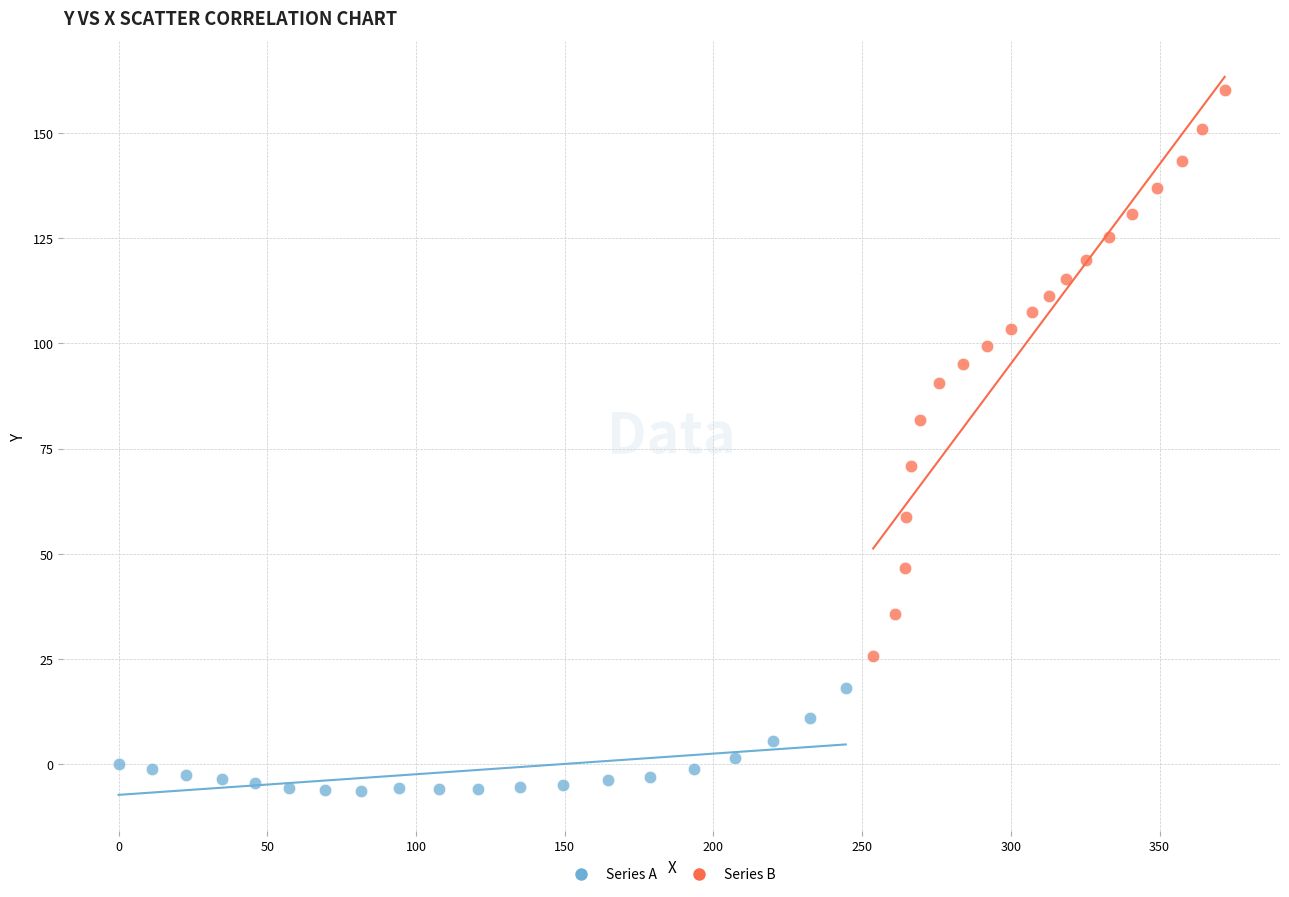

Which series has the largest Y range (max minus min)?

Series B